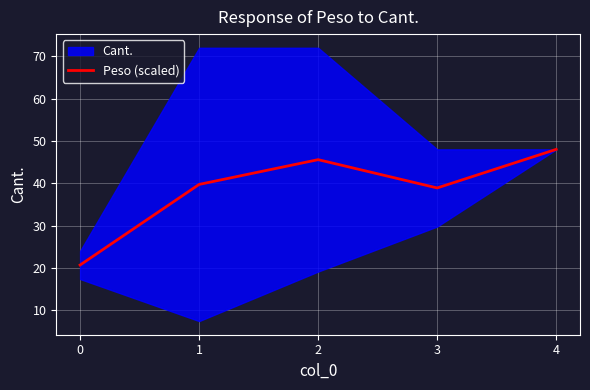

Is this an area chart (filled region under the line)?

No